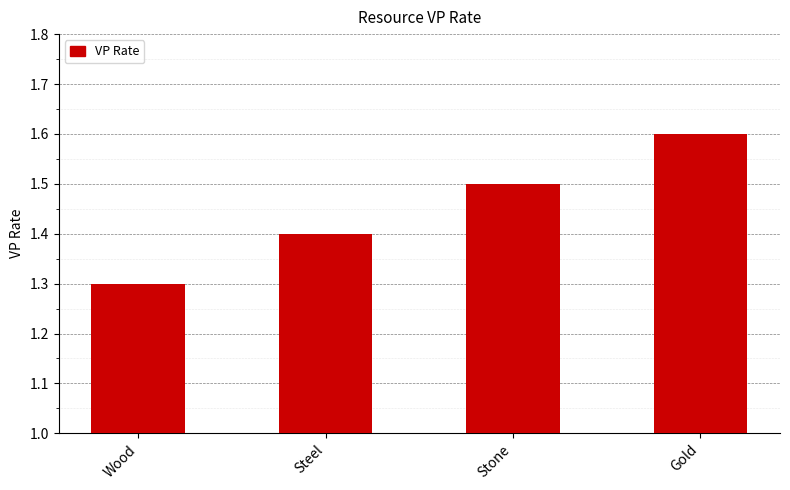

What is the difference between the maximum and second lowest values?

0.2